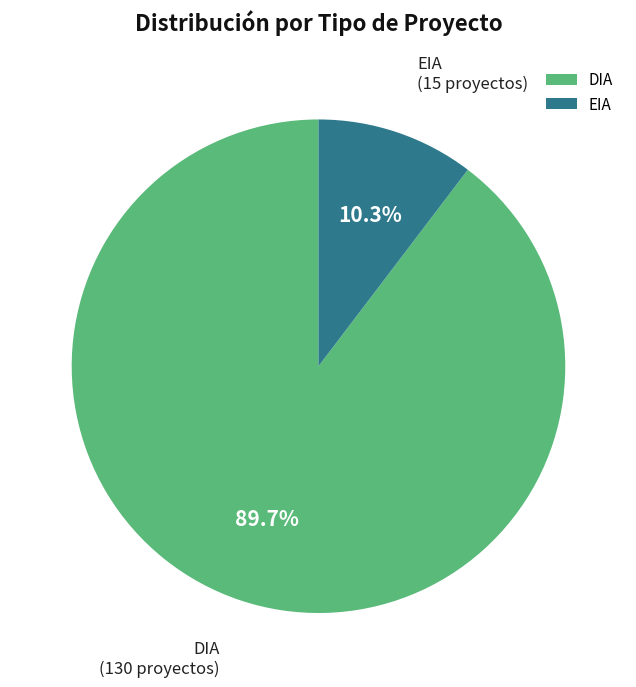

Combined, what portion of the pie is DIA and EIA?

100.0%